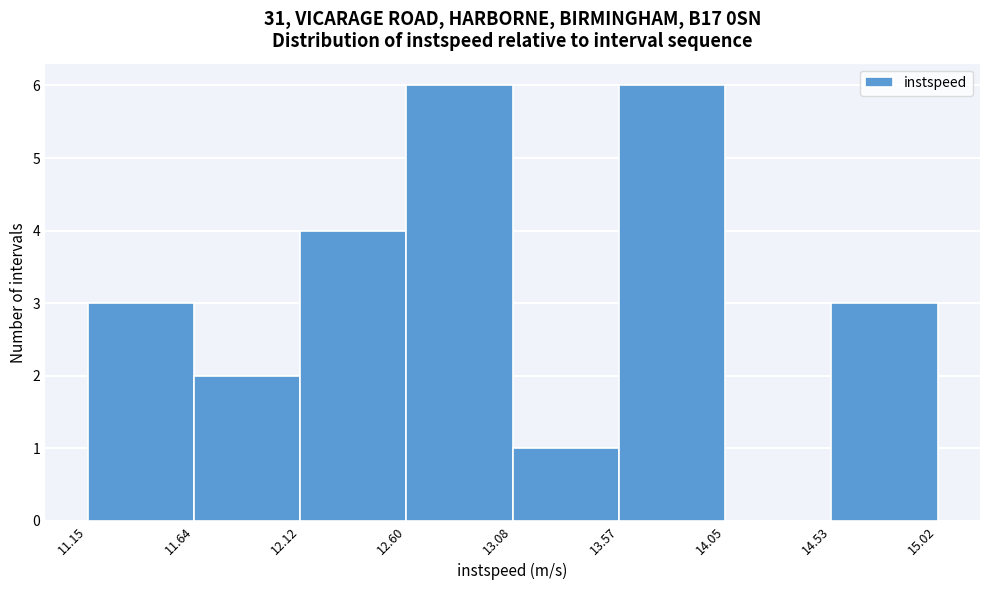

Reading left to right, list every bar in this chart as the range it spans on the x-axis followed by its height. The values are not printed on the chart, so give them approximately, as read against the axis.

11.15 to 11.64: 3
11.64 to 12.12: 2
12.12 to 12.60: 4
12.60 to 13.08: 6
13.08 to 13.57: 1
13.57 to 14.05: 6
14.05 to 14.53: 0
14.53 to 15.02: 3